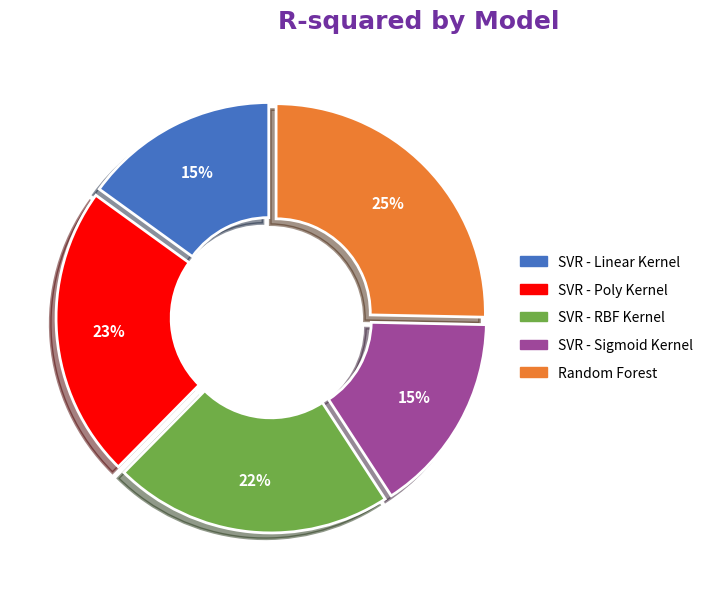

The SVR - Sigmoid Kernel slice represents 15% of the pie. True or false?

True